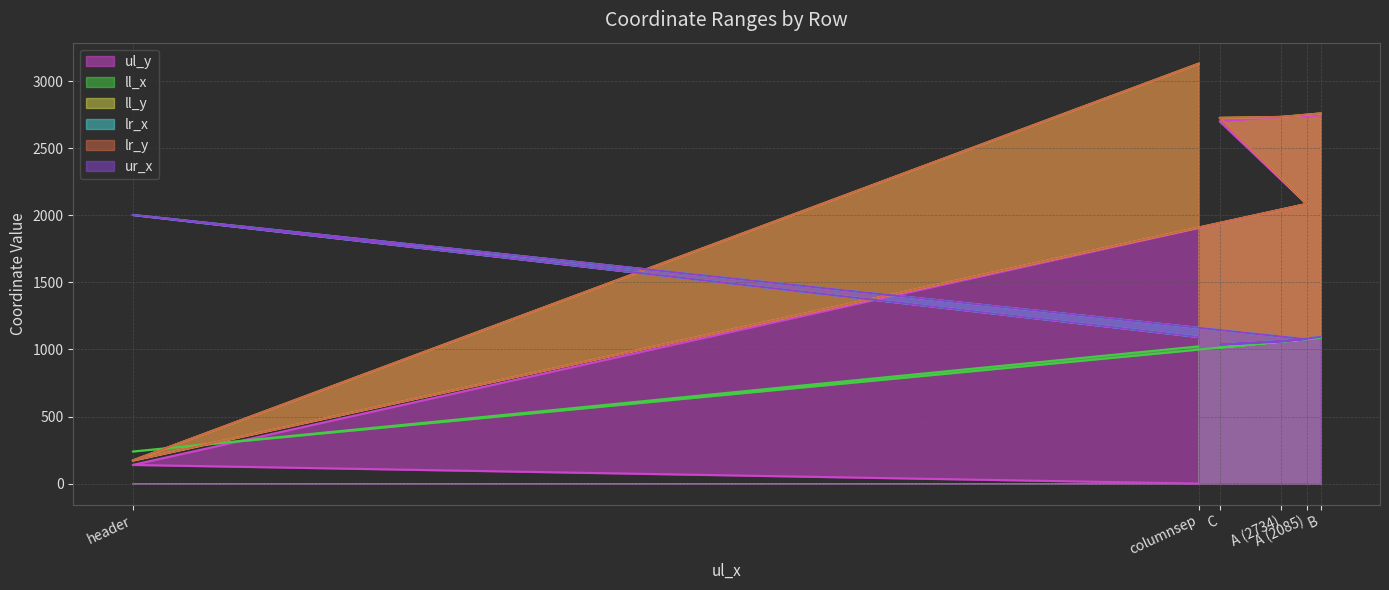

Between which two adjacent categories do ul_y and ll_x first intersect?

columnsep and C